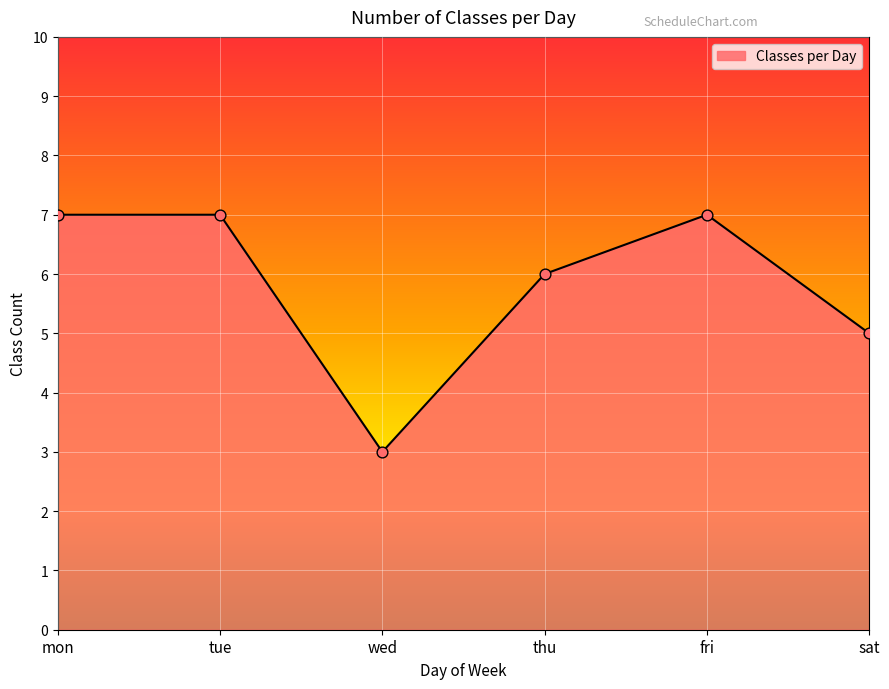

What is the change in value from thu to sat?

-1